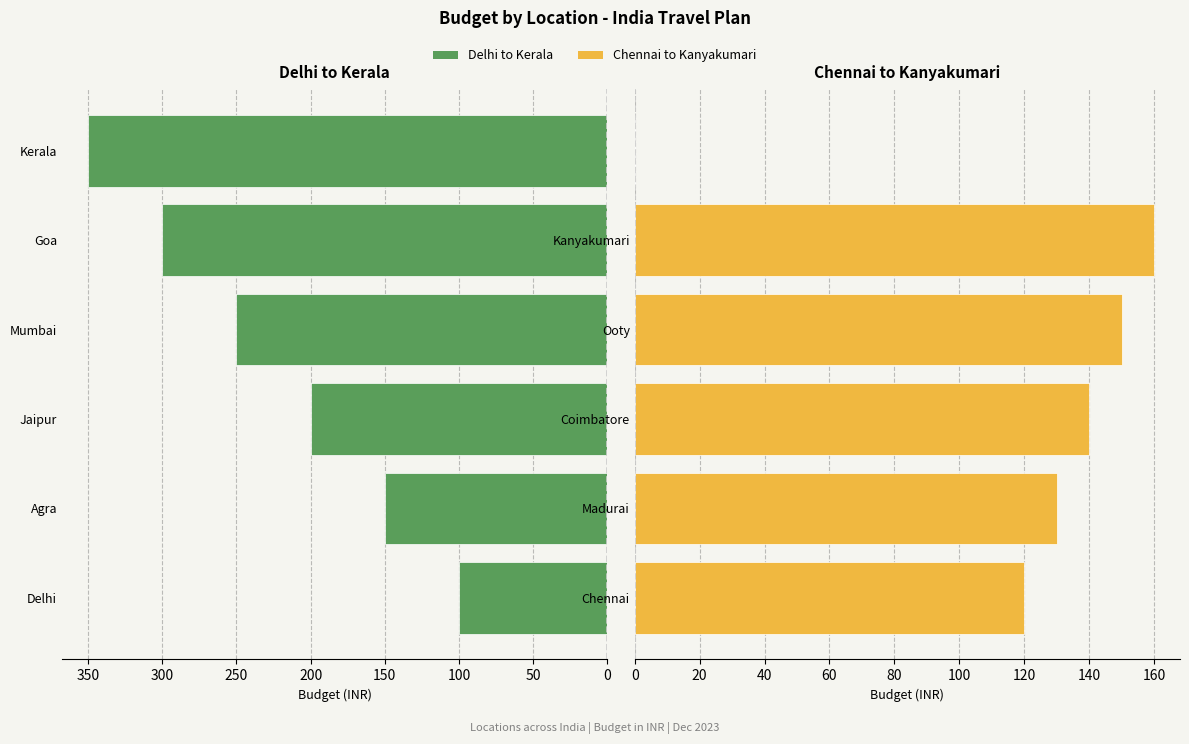

How many Left (Delhi-Kerala) values are between 150 and 300?

4